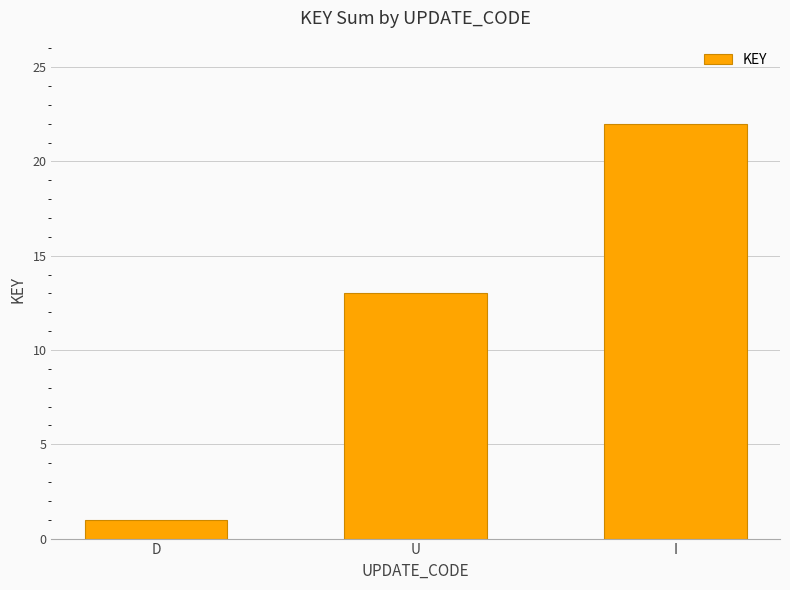

What is the change in value from D to I?

+21